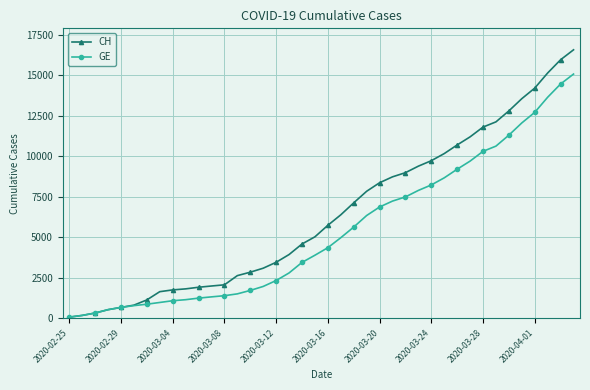

What is the maximum value for GE?

15077